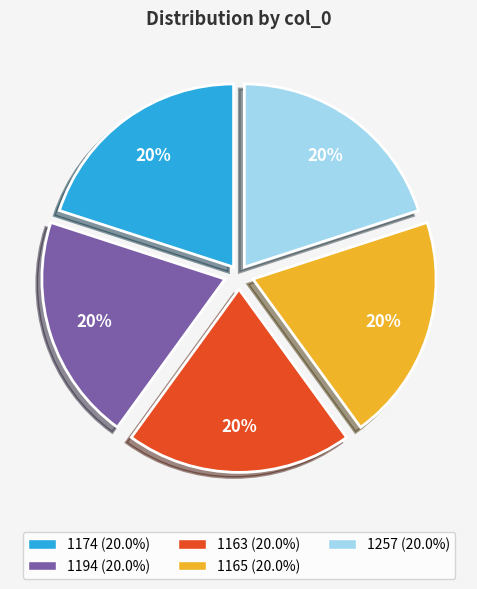

Do 1165 and 1174 together represent more than half of the pie?

No